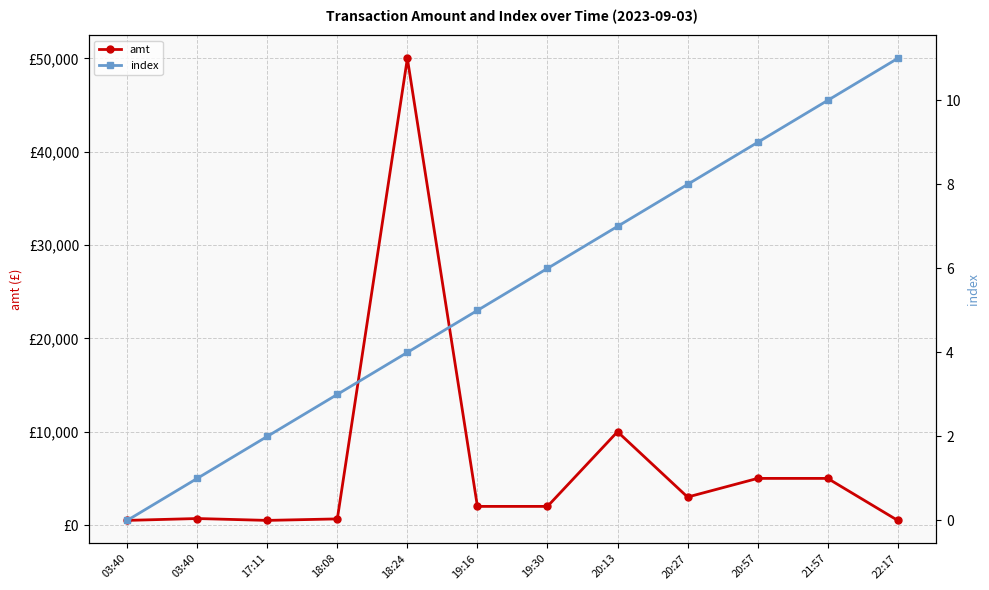

At which label is index closest to 5?

19:16